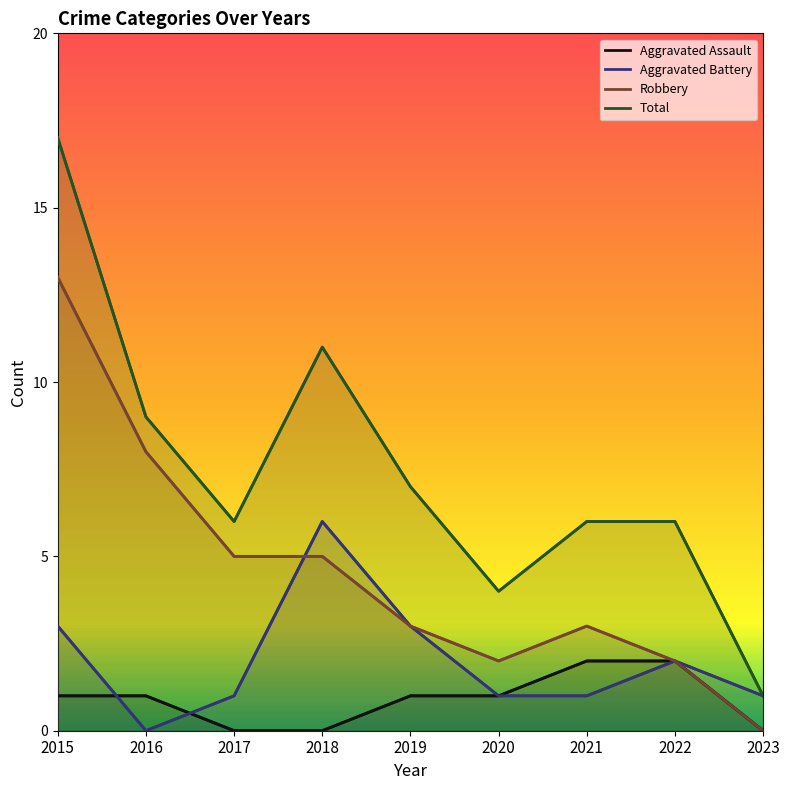

Which series has the largest total across all categories?

Total